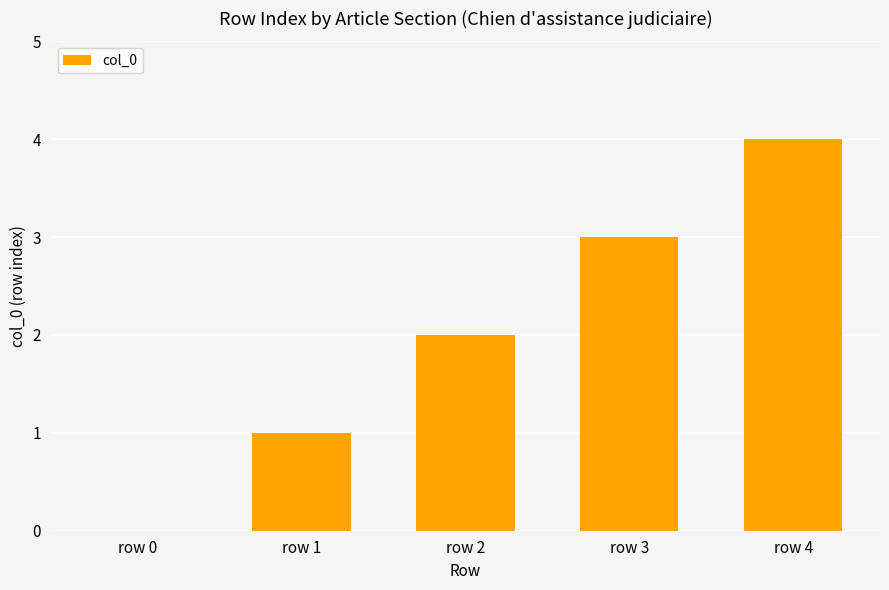

How many categories are shown in the chart?

5